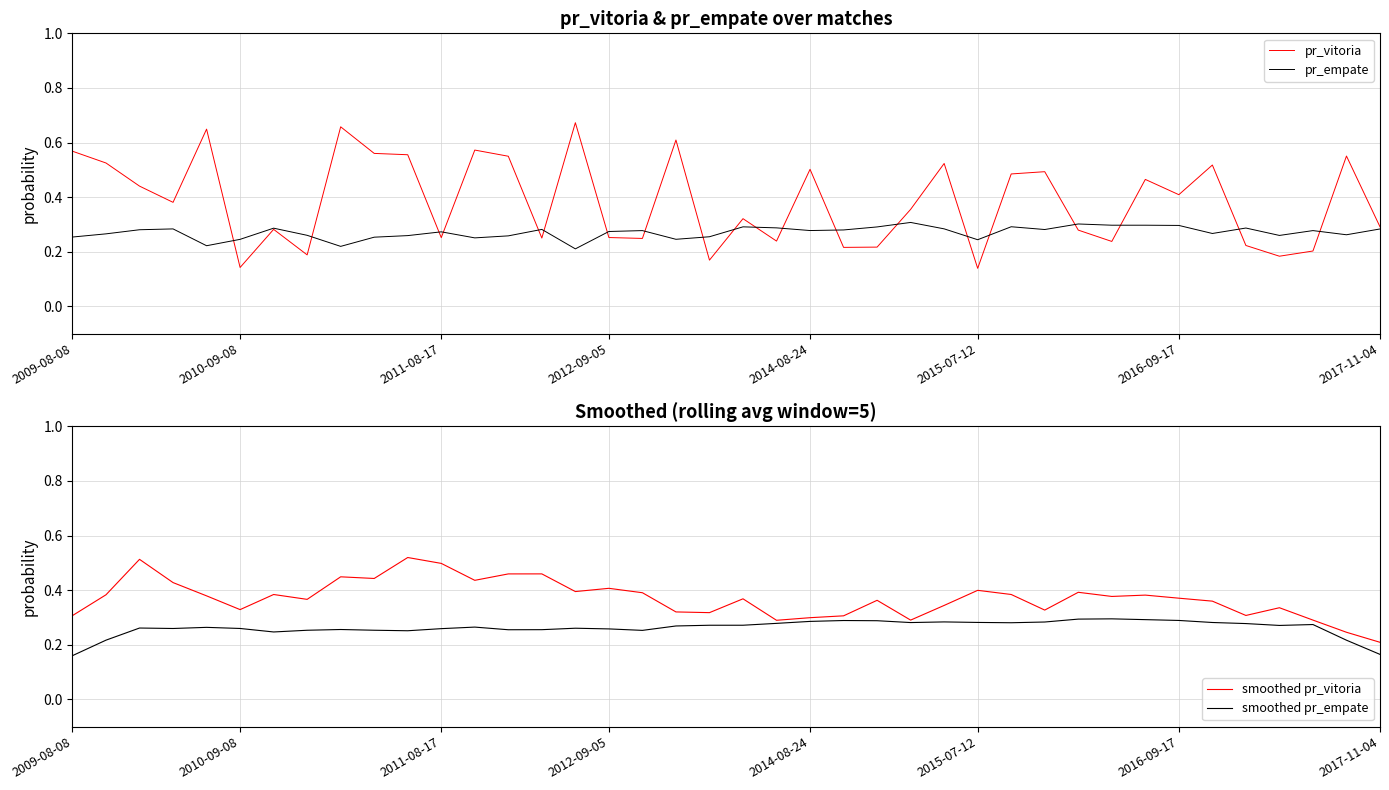

At which category is the sum across all series the highest?

10